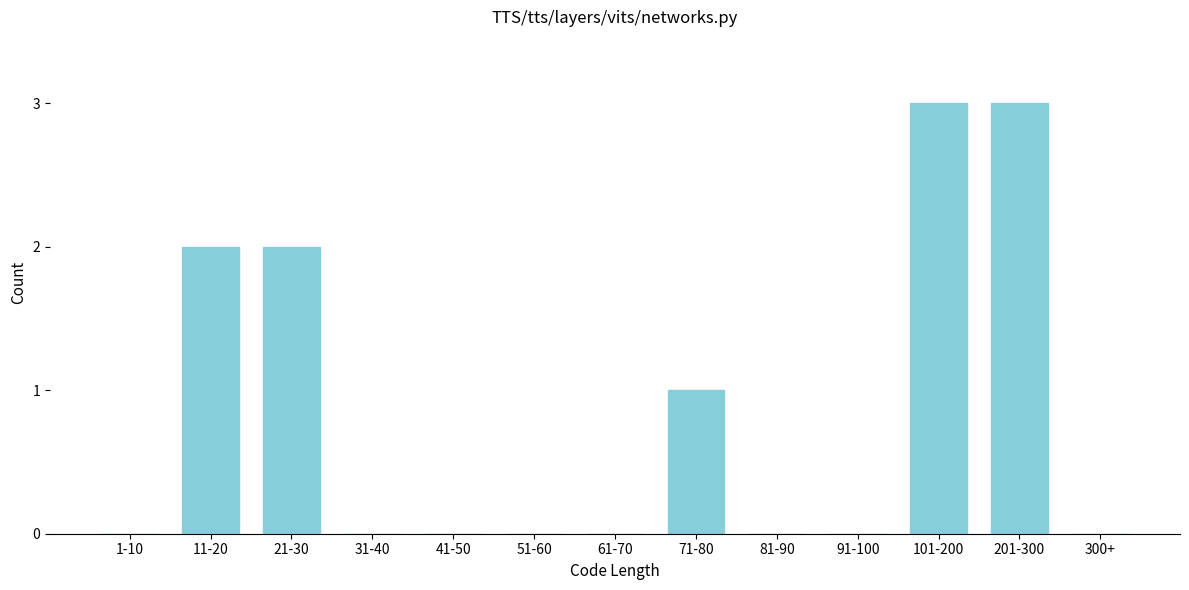

Reading left to right, extract all data points from this chart.

1-10=0	11-20=2	21-30=2	31-40=0	41-50=0	51-60=0	61-70=0	71-80=1	81-90=0	91-100=0	101-200=3	201-300=3	300+=0